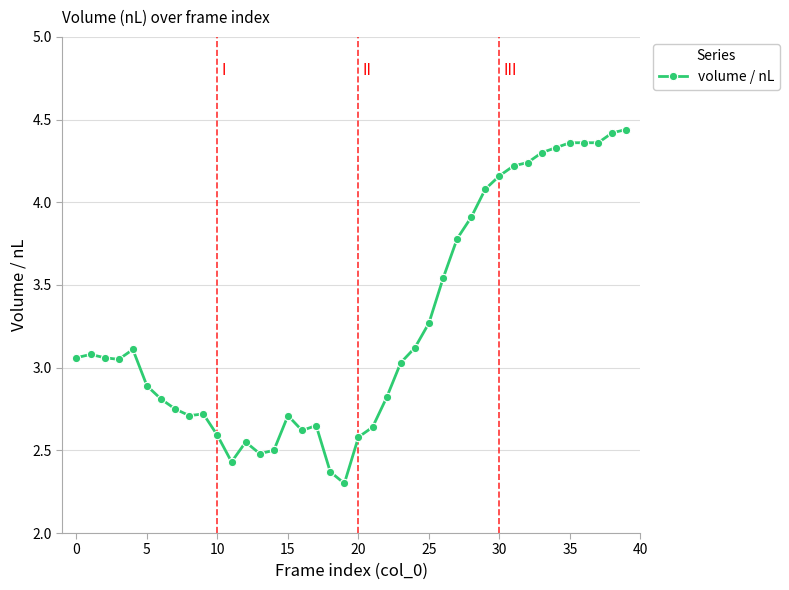

True or false: there are more than 1 points higher than both neighbors.

True